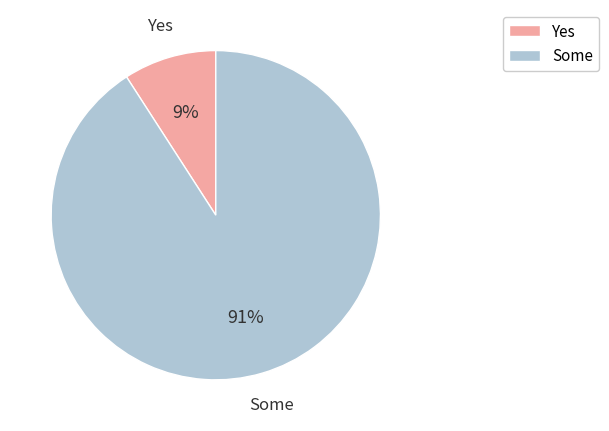

Rank the categories by value from lowest to highest.

Yes, Some